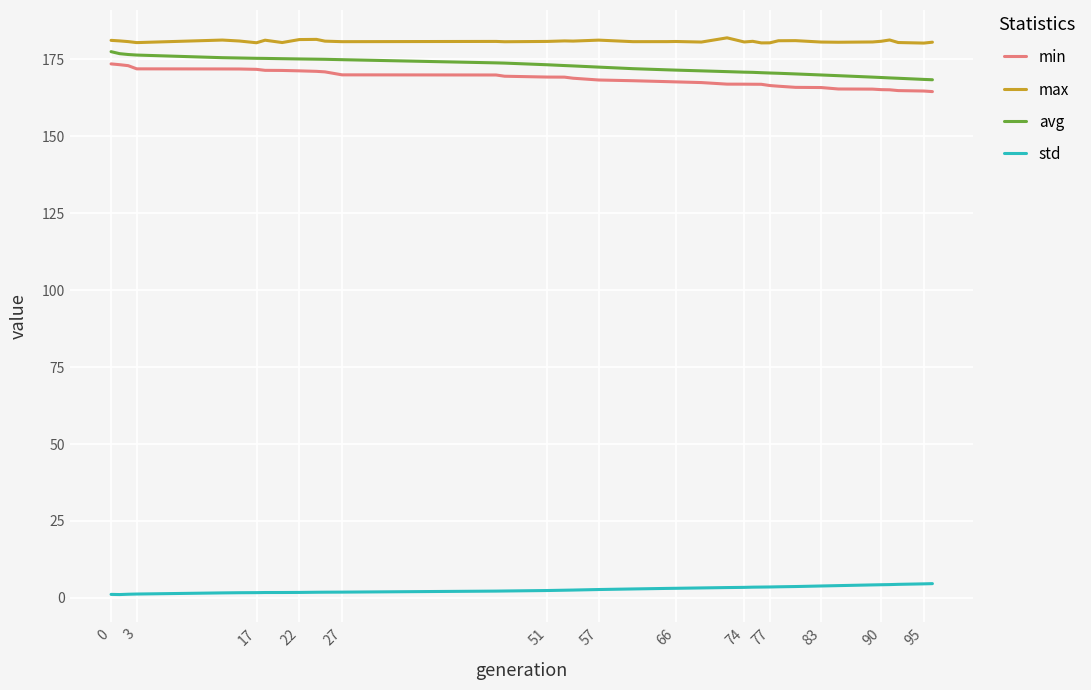

True or false: std and max cross at least once.

False